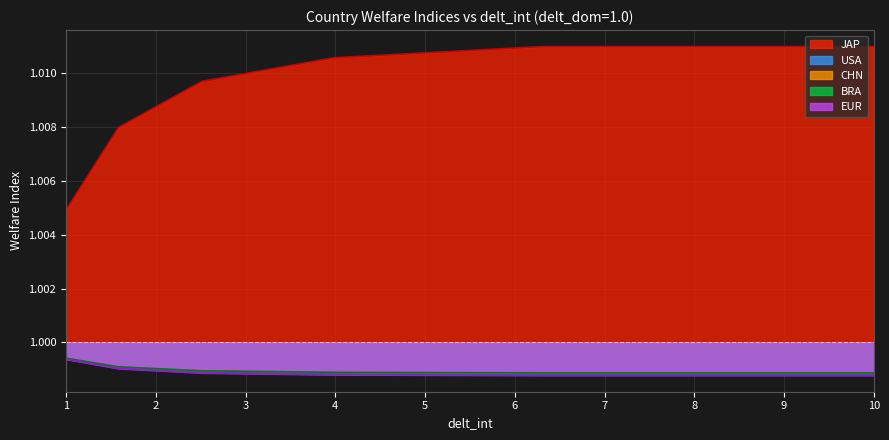

At which label is JAP closest to 1?

1